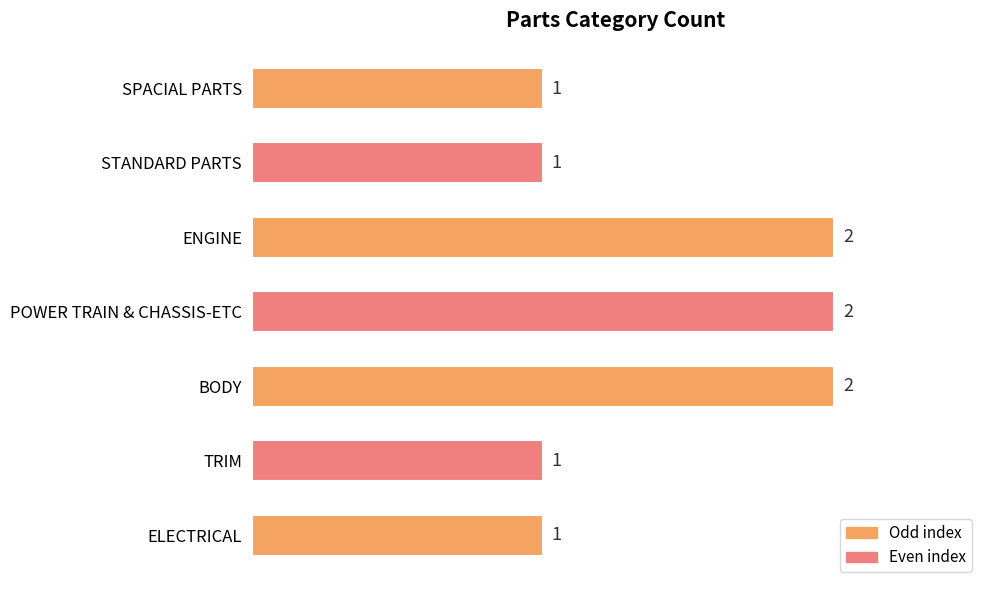

Reading top to bottom, extract all data points from this chart.

1	1	2	2	2	1	1